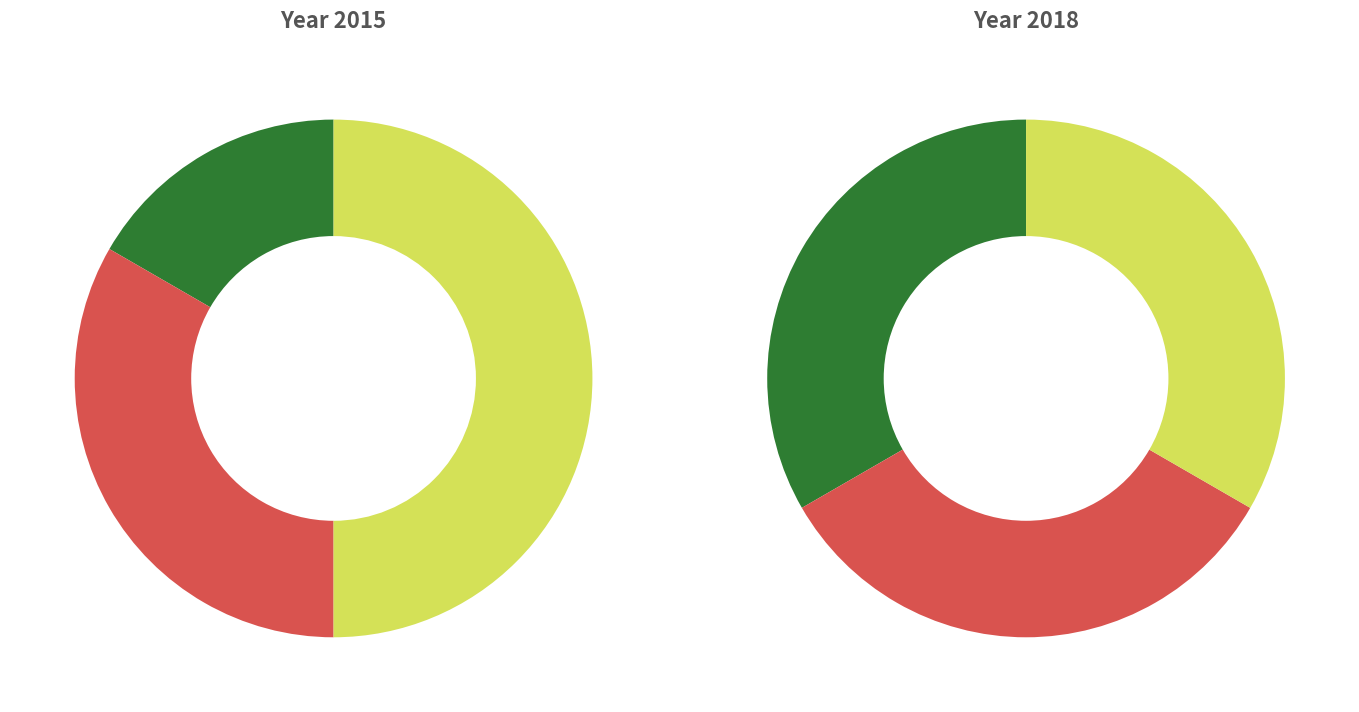

Is there a majority slice in this chart?

No